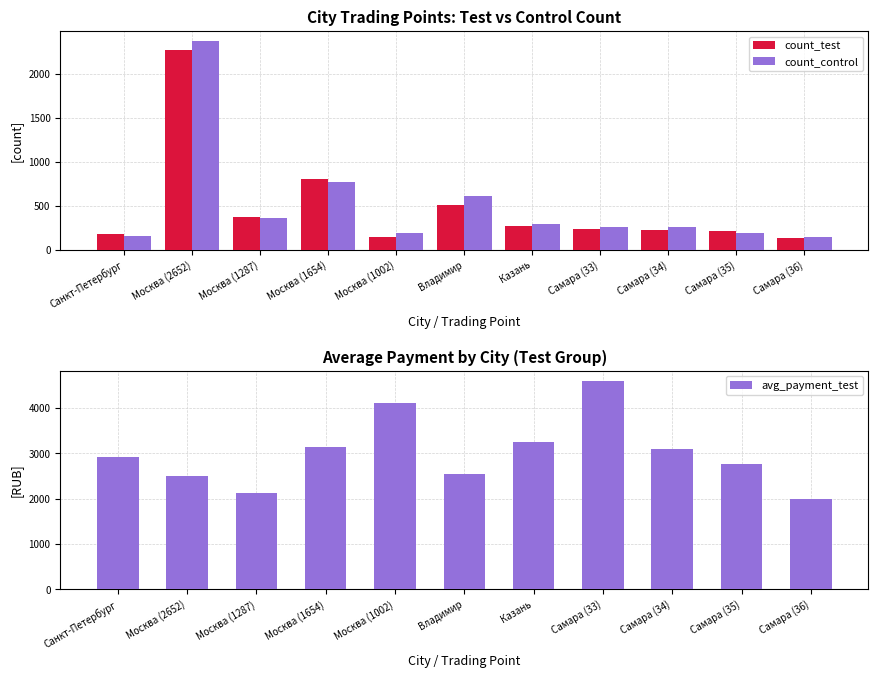

Does the chart contain stacked bars?

No